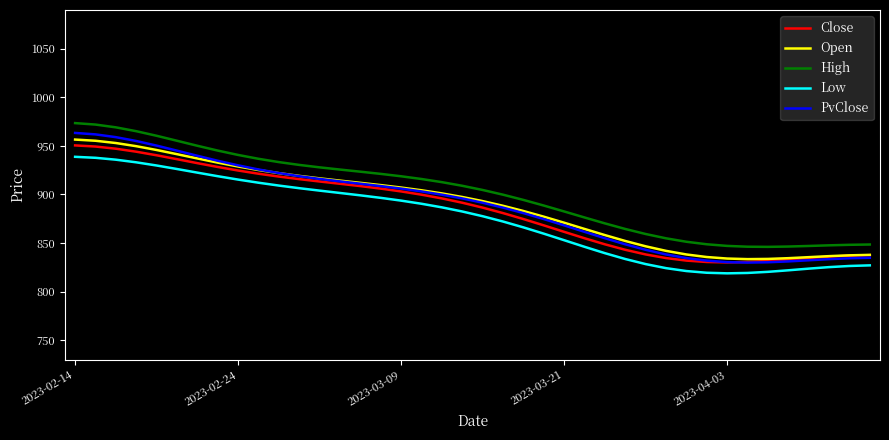

What is the smallest value displayed?

818.8